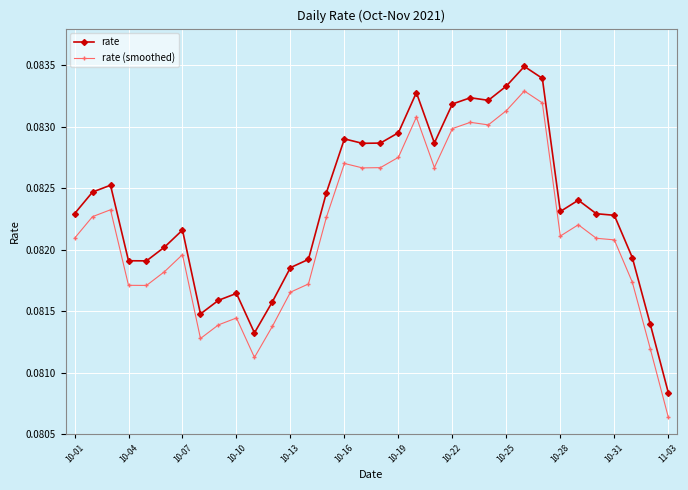

Rank the series by their maximum value, from highest to lowest.

rate, rate (smoothed)